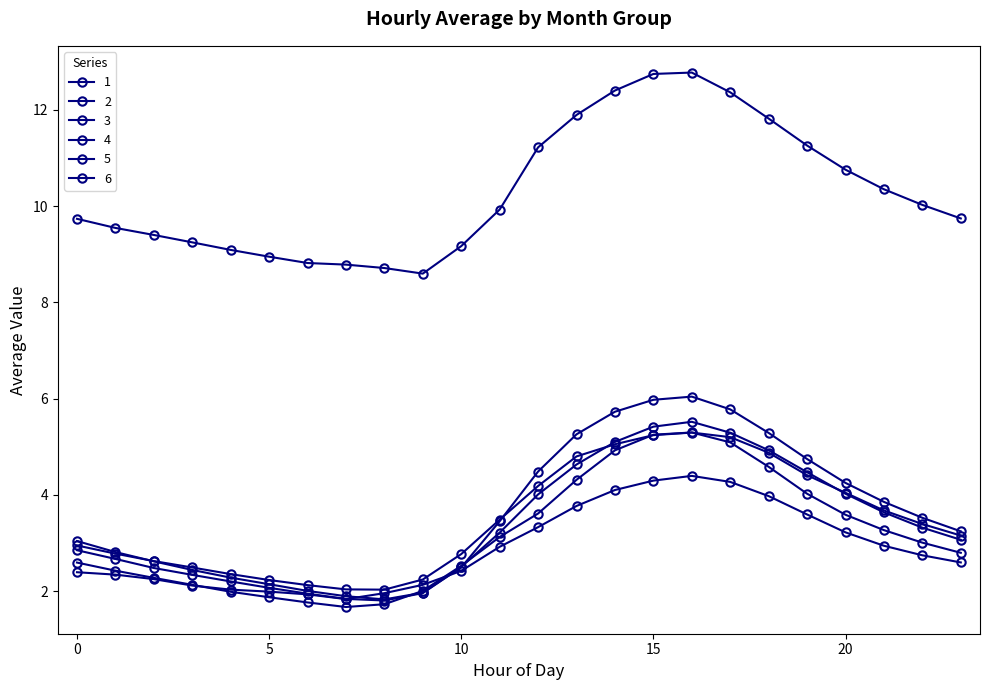

How many distinct data groups are displayed?

6